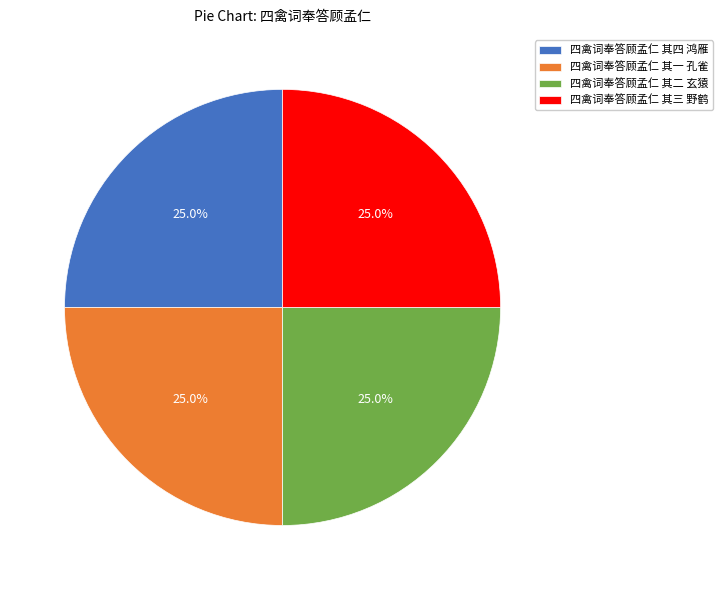

What percentage do 四禽词奉答顾孟仁 其一 孔雀 and 四禽词奉答顾孟仁 其三 野鹤 together represent?

50.0%